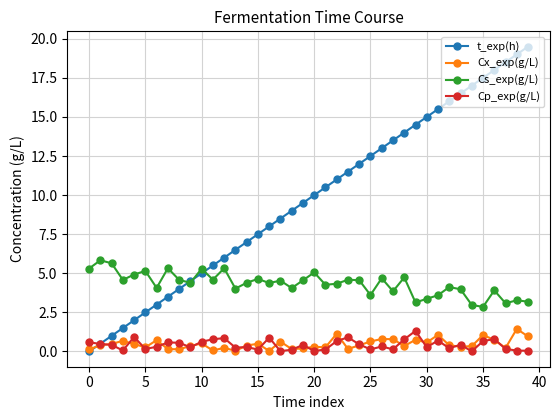

True or false: Cp_exp(g/L) has more than 1 points higher than both neighbors.

True